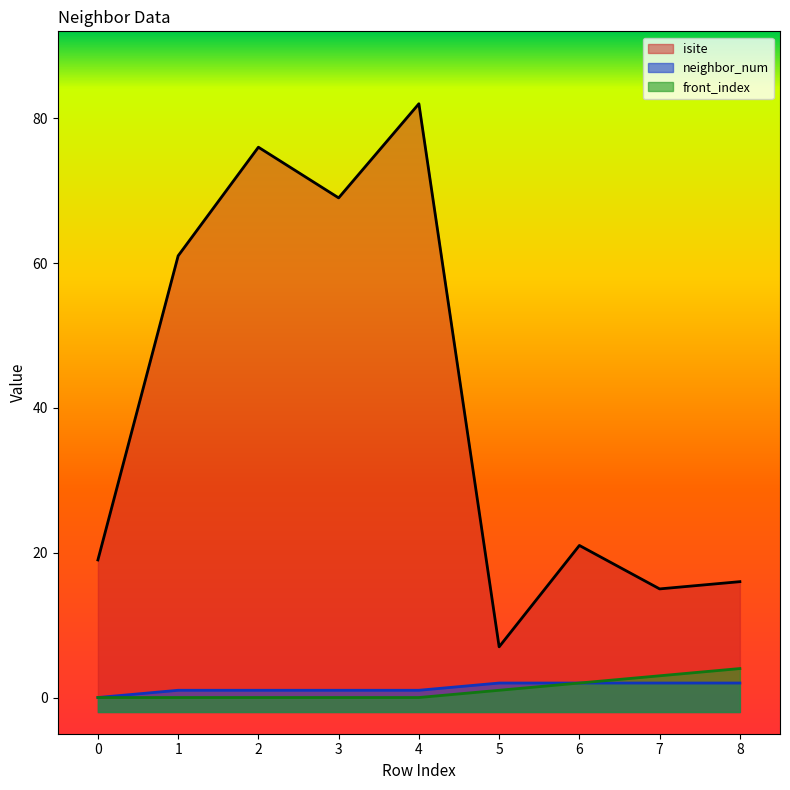

How many lines are shown in the chart?

3